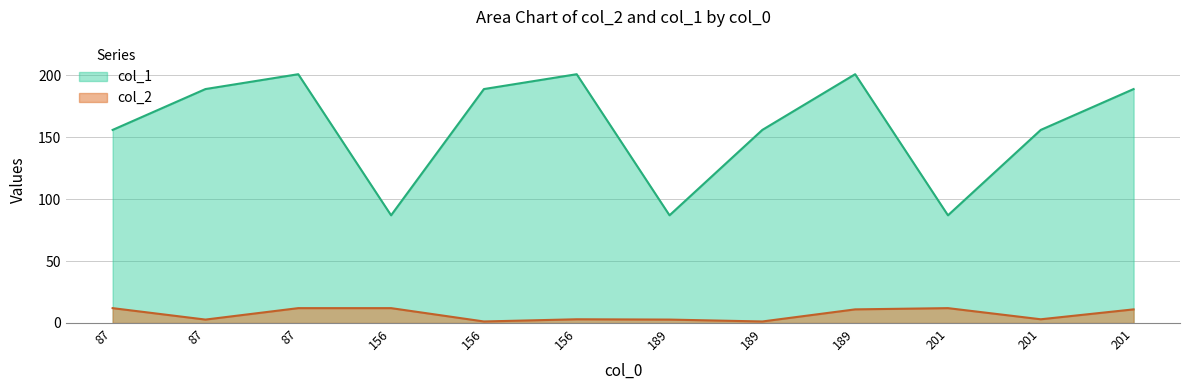

How many categories are shown in the chart?

12